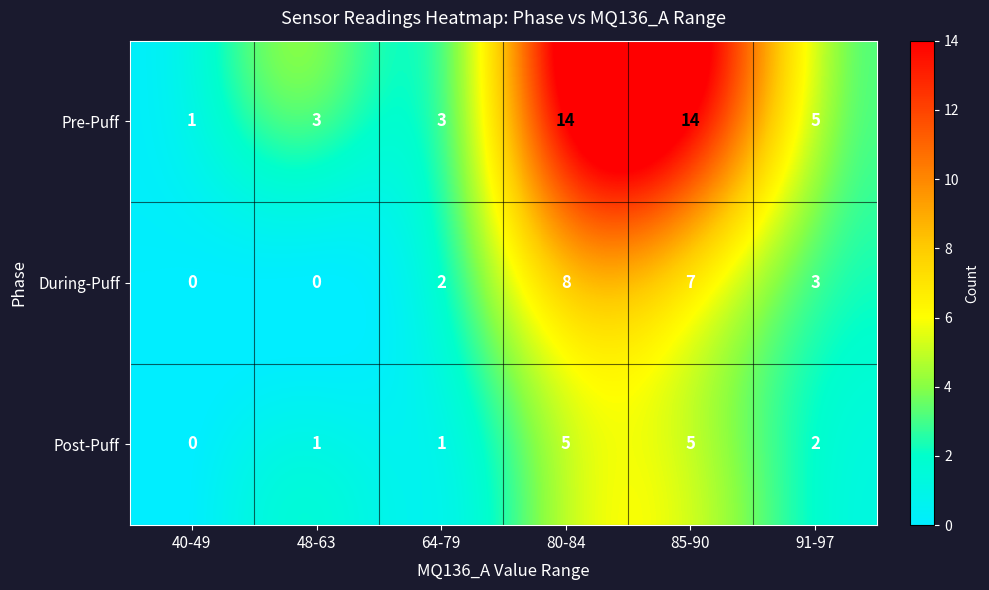

True or false: Post-Puff has a value of 2 at 91-97.

True